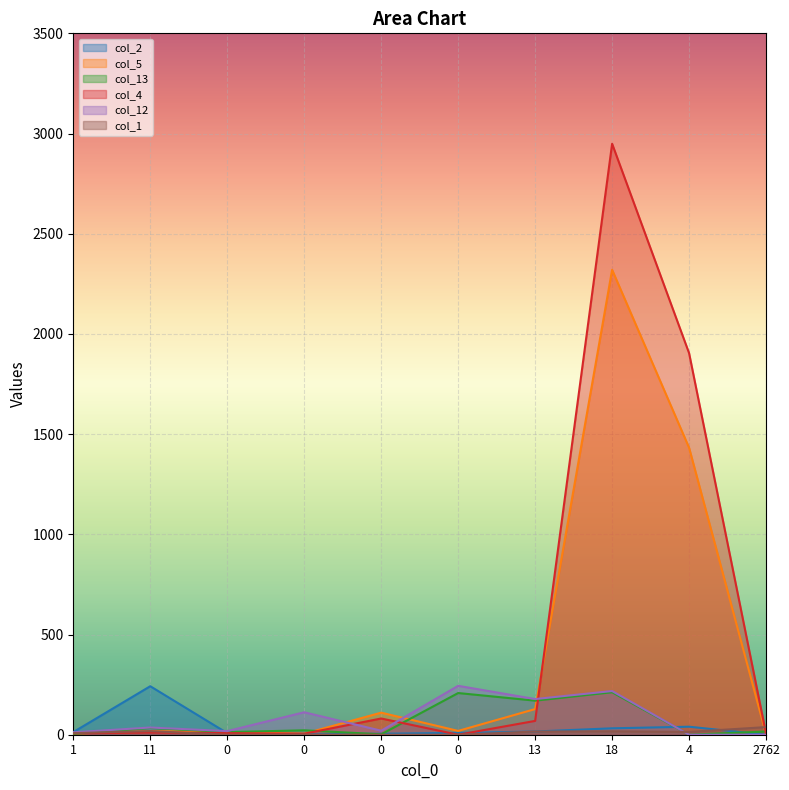

What is the maximum value for col_5?

2320